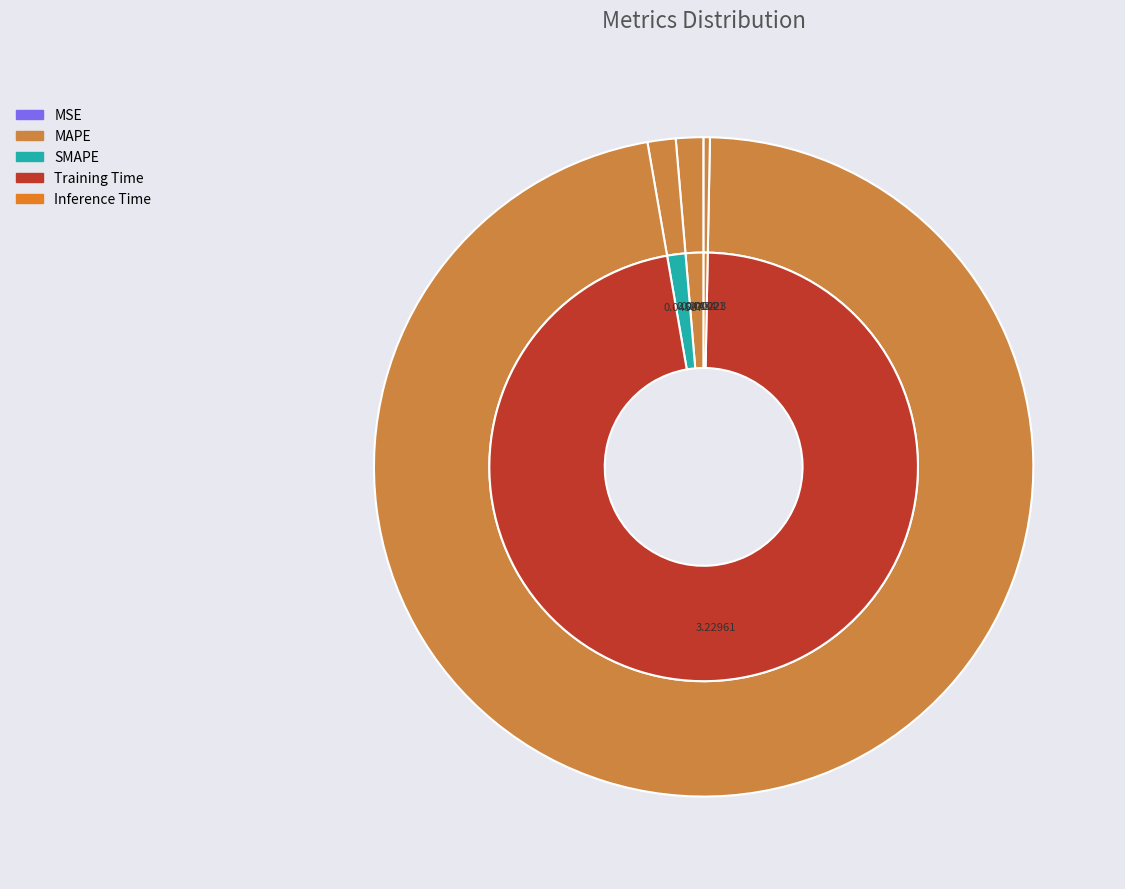

Which category has the biggest portion of the pie?

Training Time